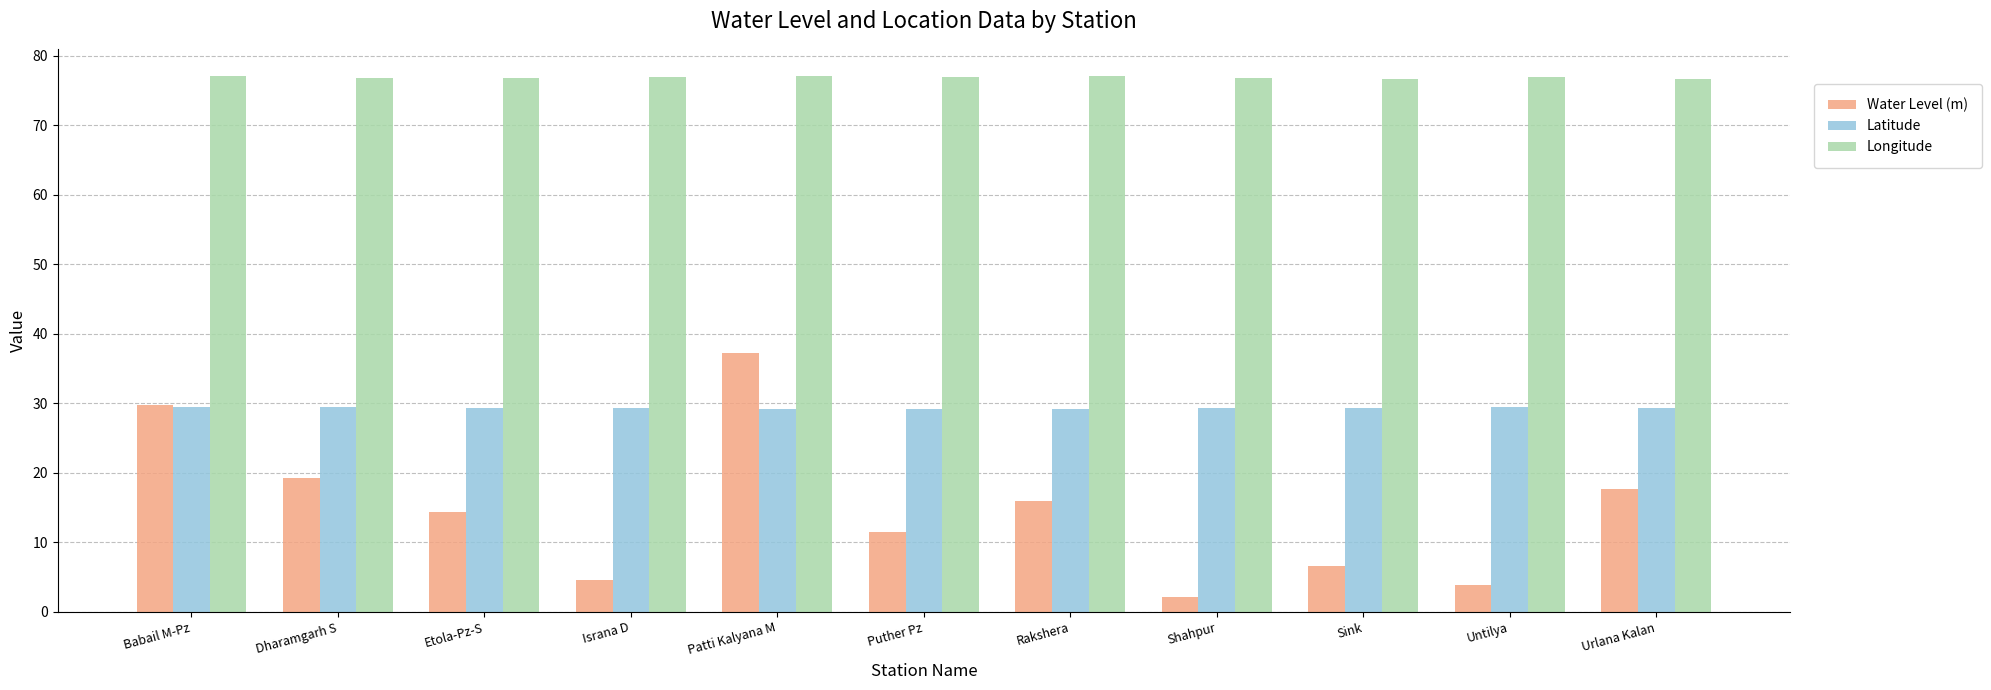

At which label is Water Level (m) closest to 19?

Dharamgarh S